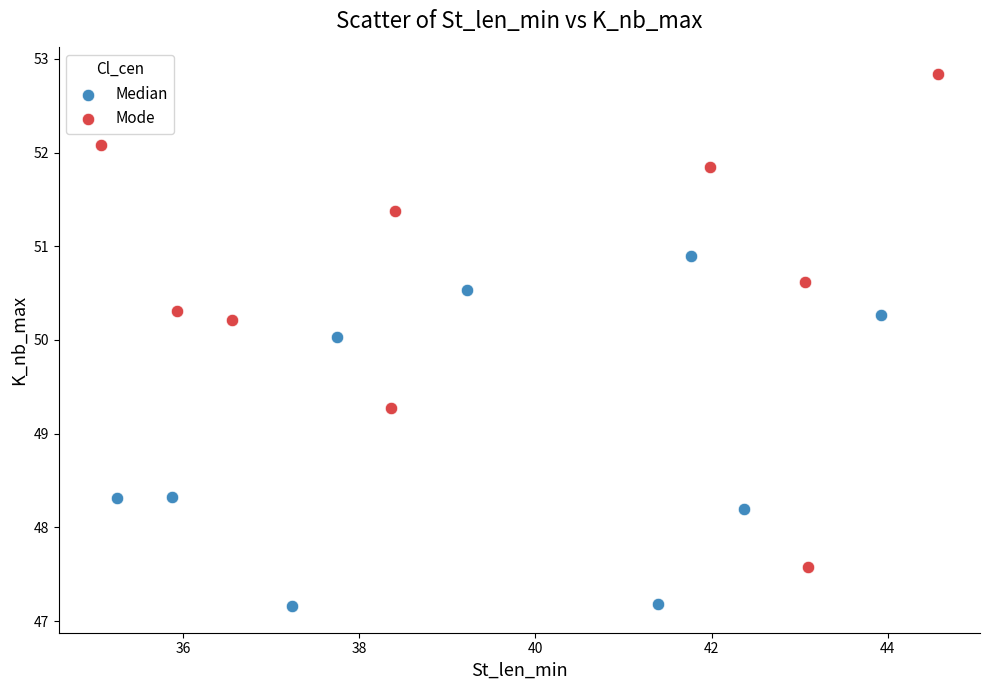

Which series has the largest Y range (max minus min)?

Mode